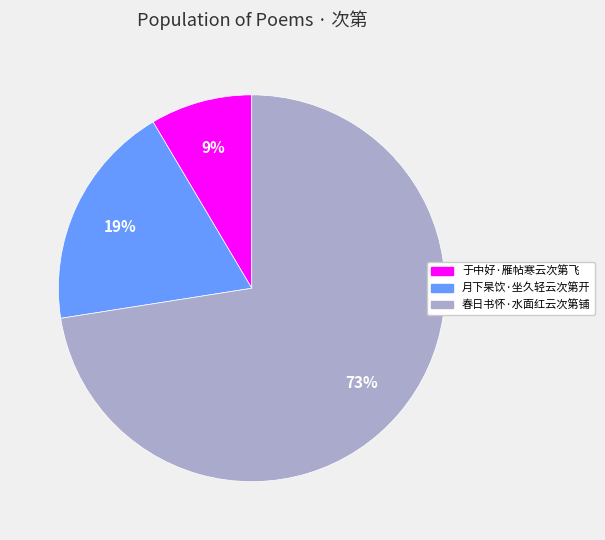

How many slices are in this pie chart?

3